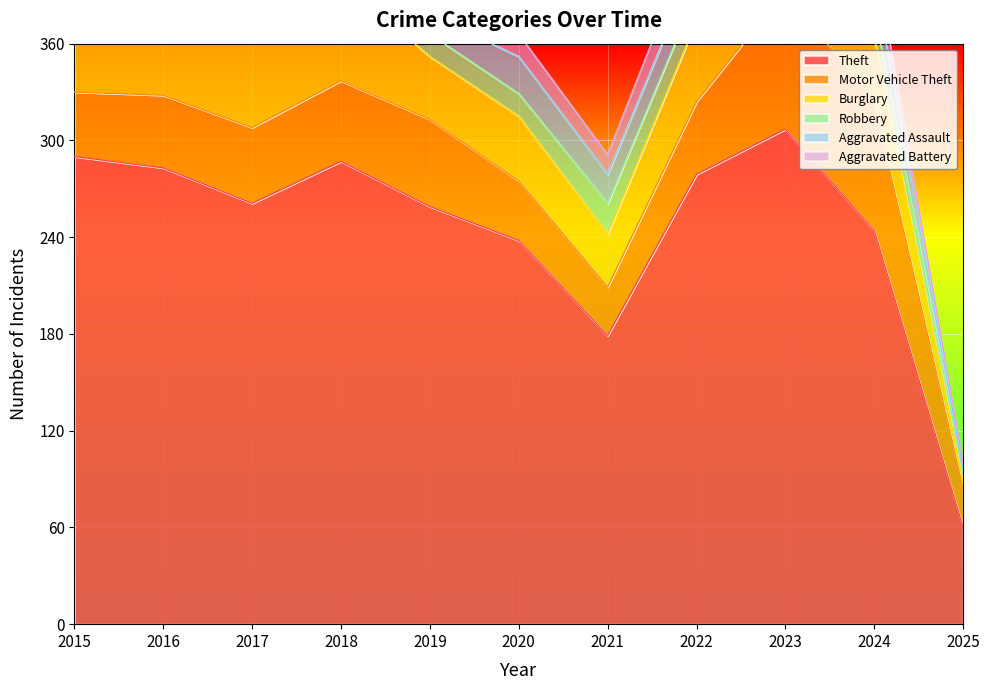

What is the difference between the Aggravated Assault values at 2022 and 2025?

16